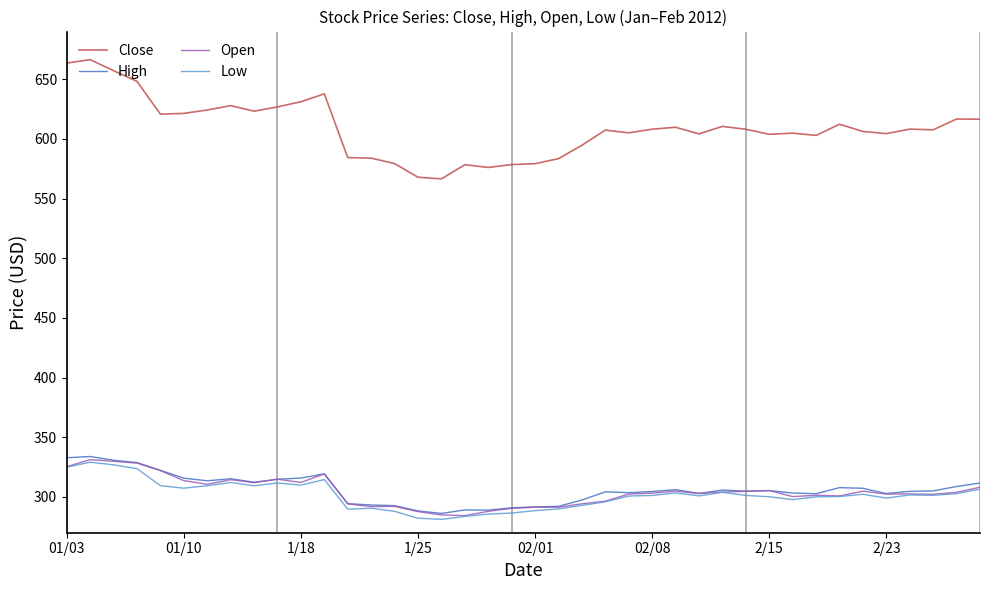

What is the greatest value displayed?

666.5